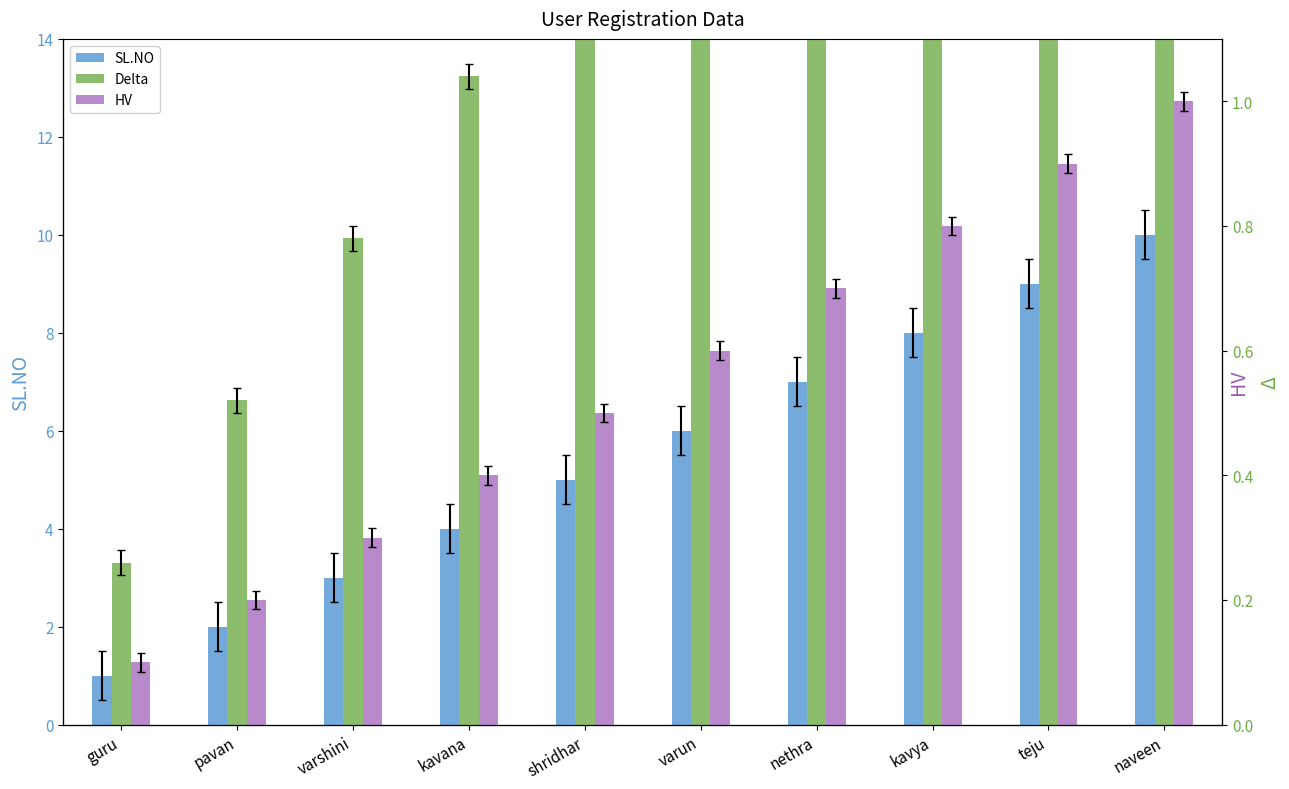

At which category is the sum across all series the highest?

naveen